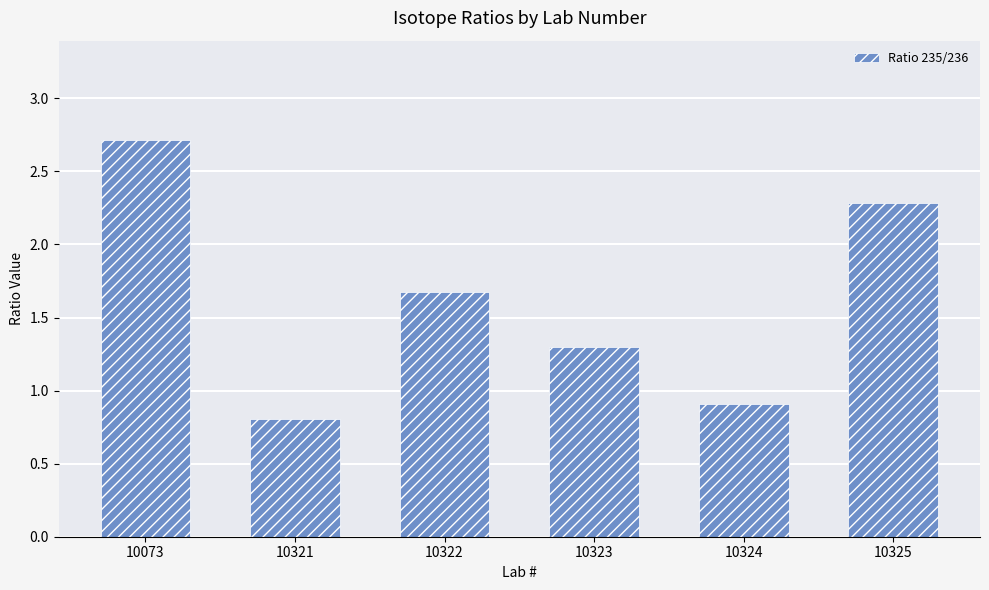

What is the sum of all values?

9.7